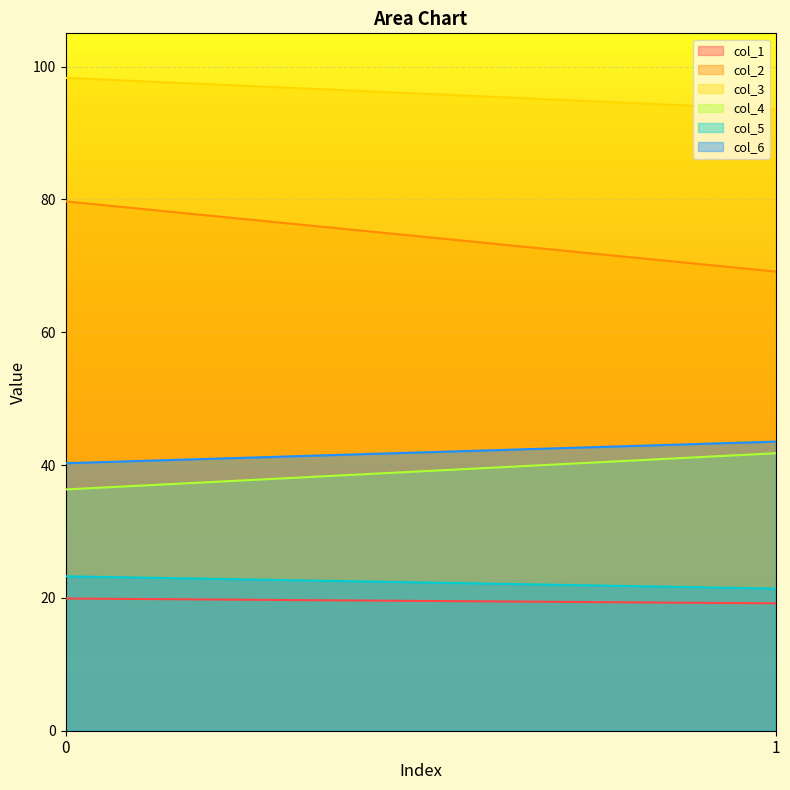

Is the value of col_4 at 1 greater than the value of col_3 at 1?

No